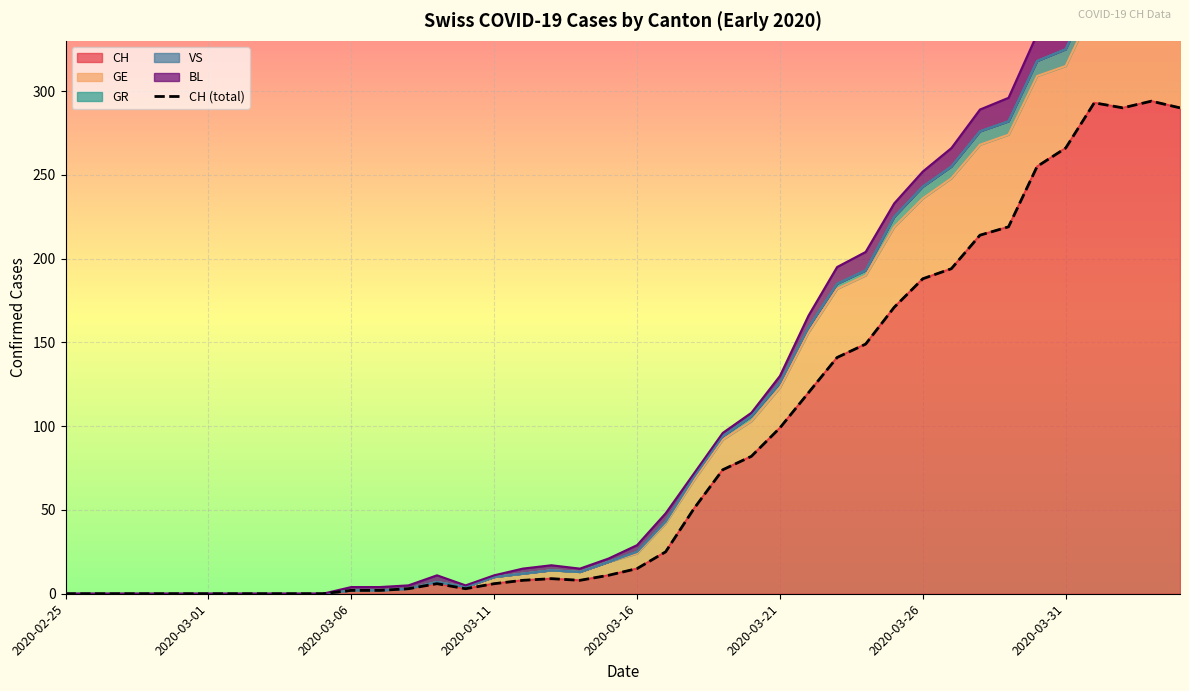

Reading right to left, list all the values displayed in this chart.

290	294	290	293	266	255	219	214	194	188	171	149	141	120	99	82	74	51	25	15	11	8	9	8	6	3	6	3	2	2	0	0	0	0	0	0	0	0	0	0